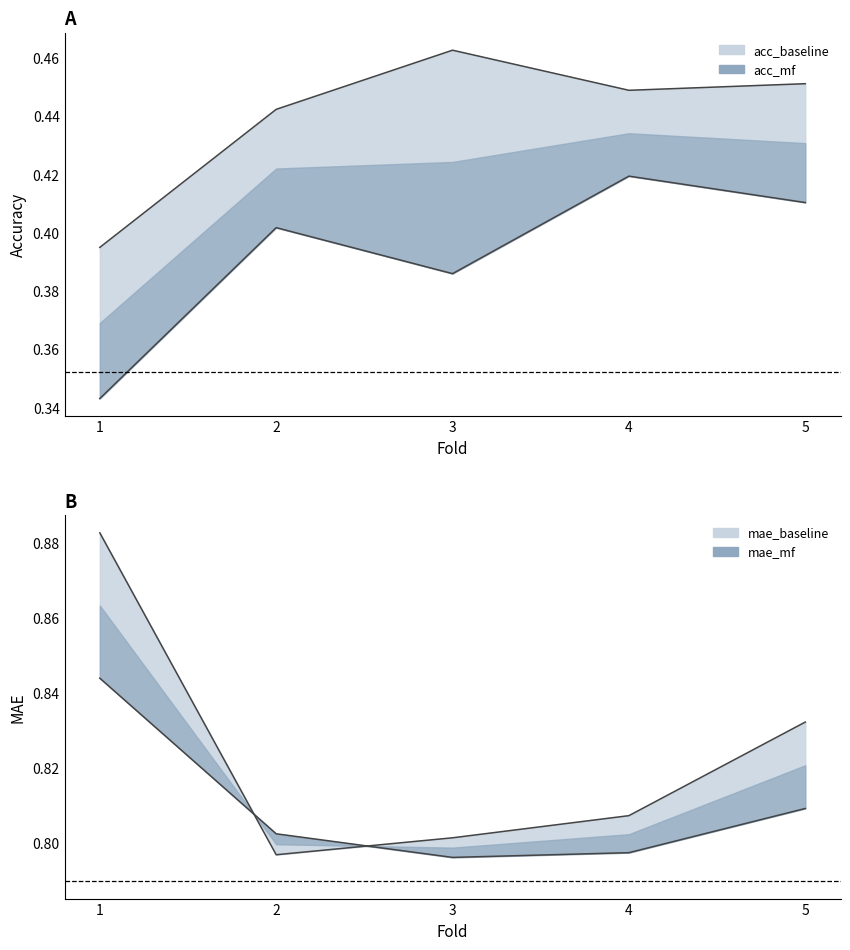

What is the difference between the highest and lowest values at 1?

0.5